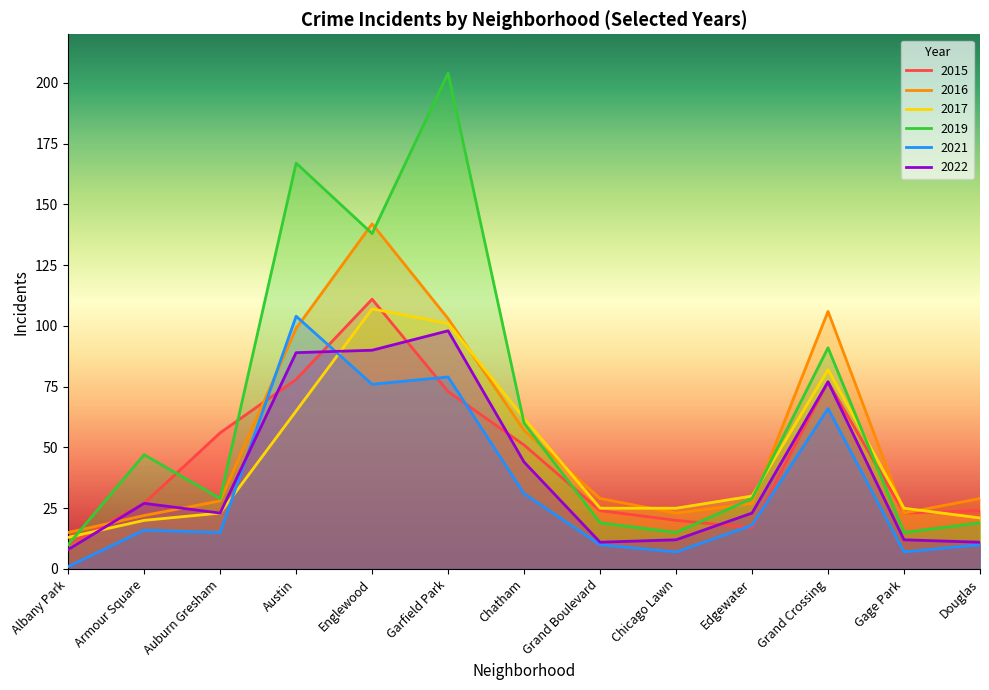

At which label is 2021 closest to 52?

Grand Crossing